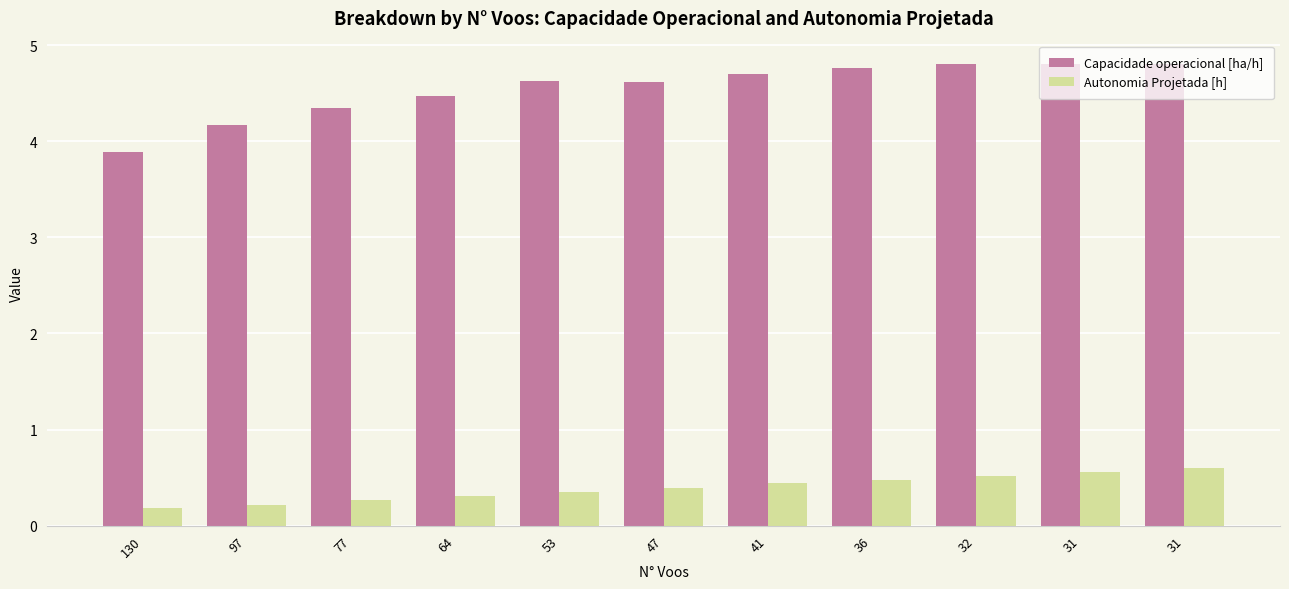

How many distinct data groups are displayed?

2